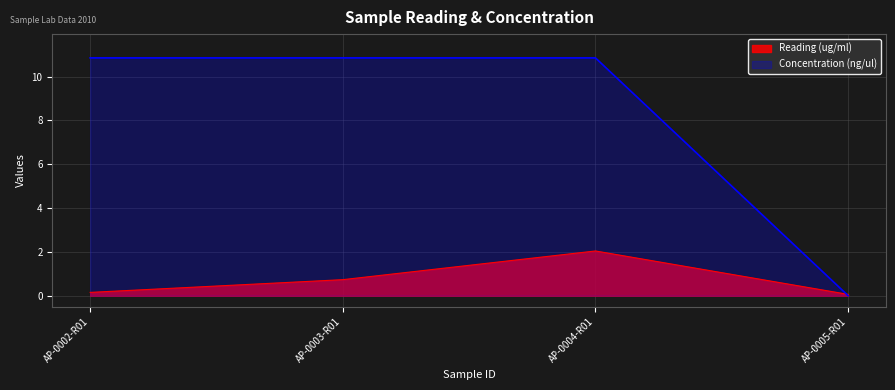

After their last crossing, which series has the higher values: Concentration (ng/ul) or Reading (ug/ml)?

Reading (ug/ml)